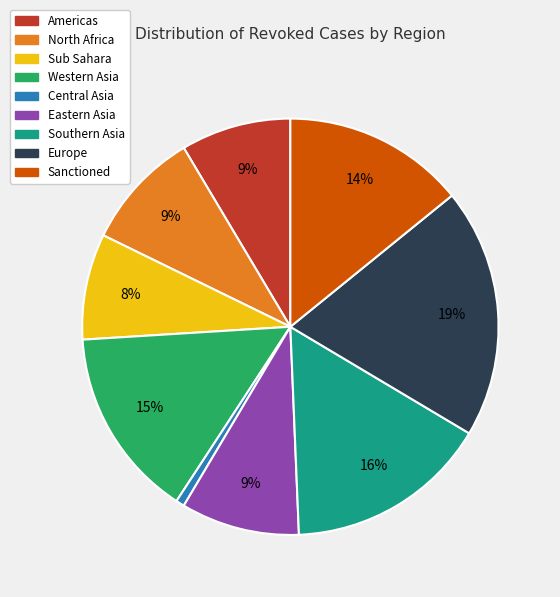

The North Africa slice represents 1% of the pie. True or false?

False